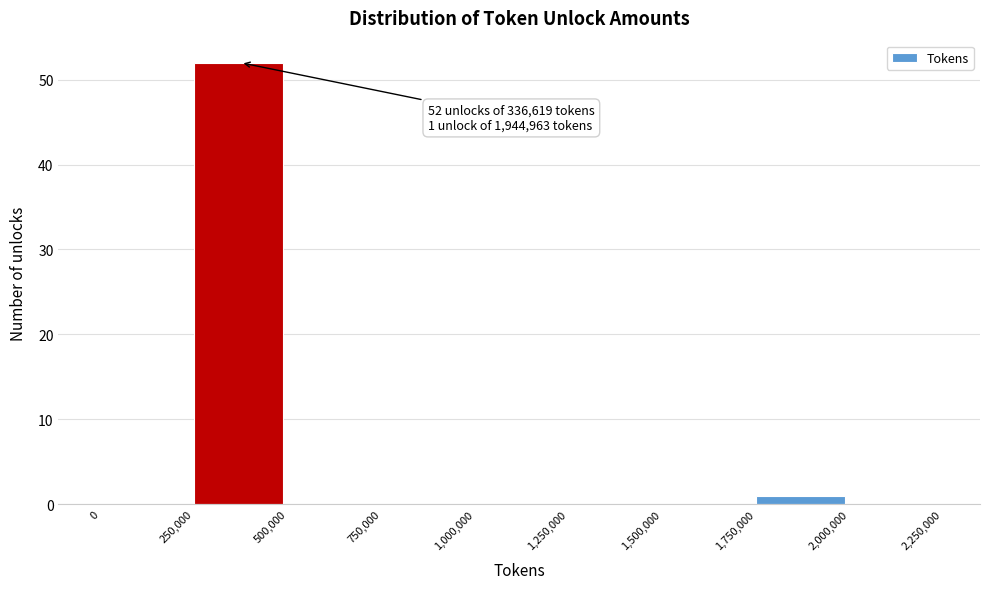

Which range on the x-axis has the tallest bar?

250,000 to 500,000